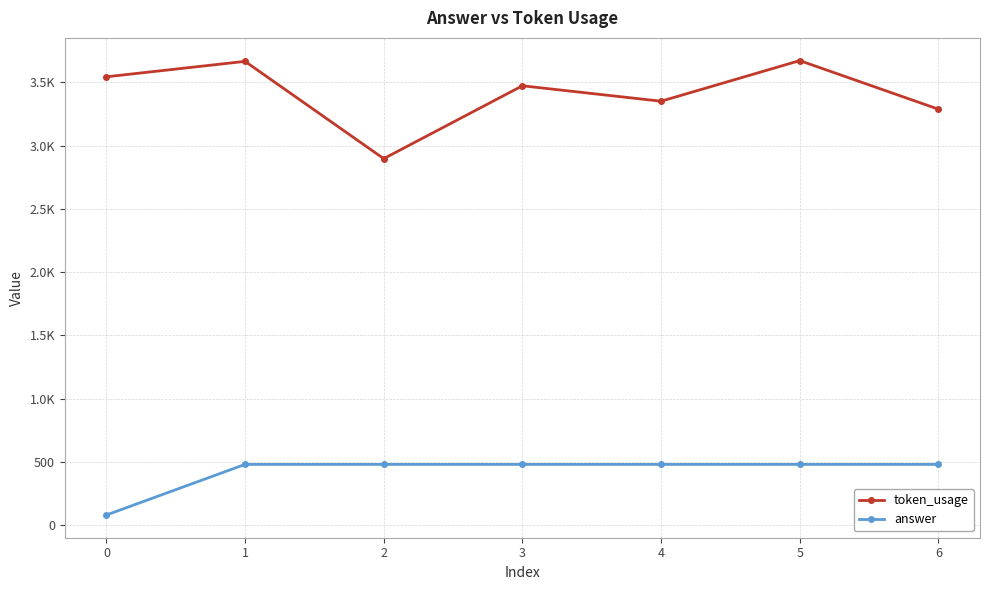

Is this an area chart (filled region under the line)?

No